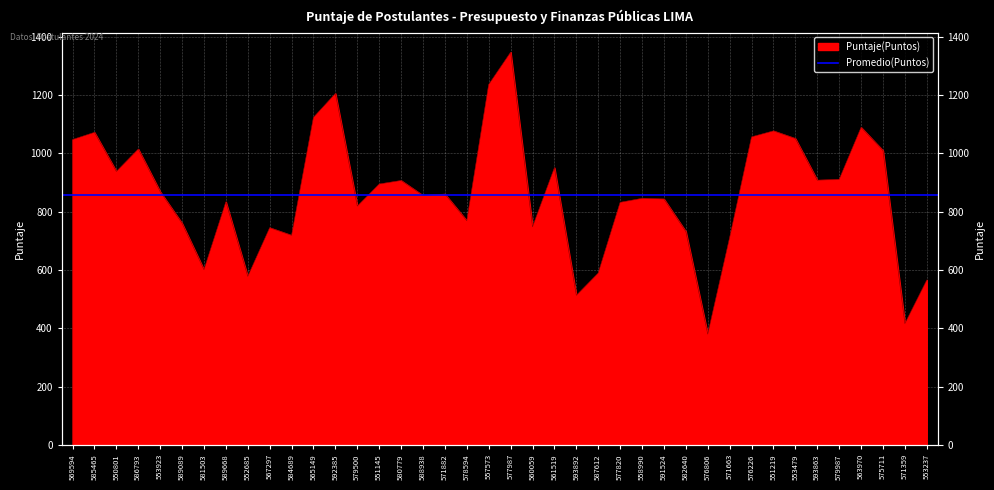

What is the label of the 6th point from the left?

589089